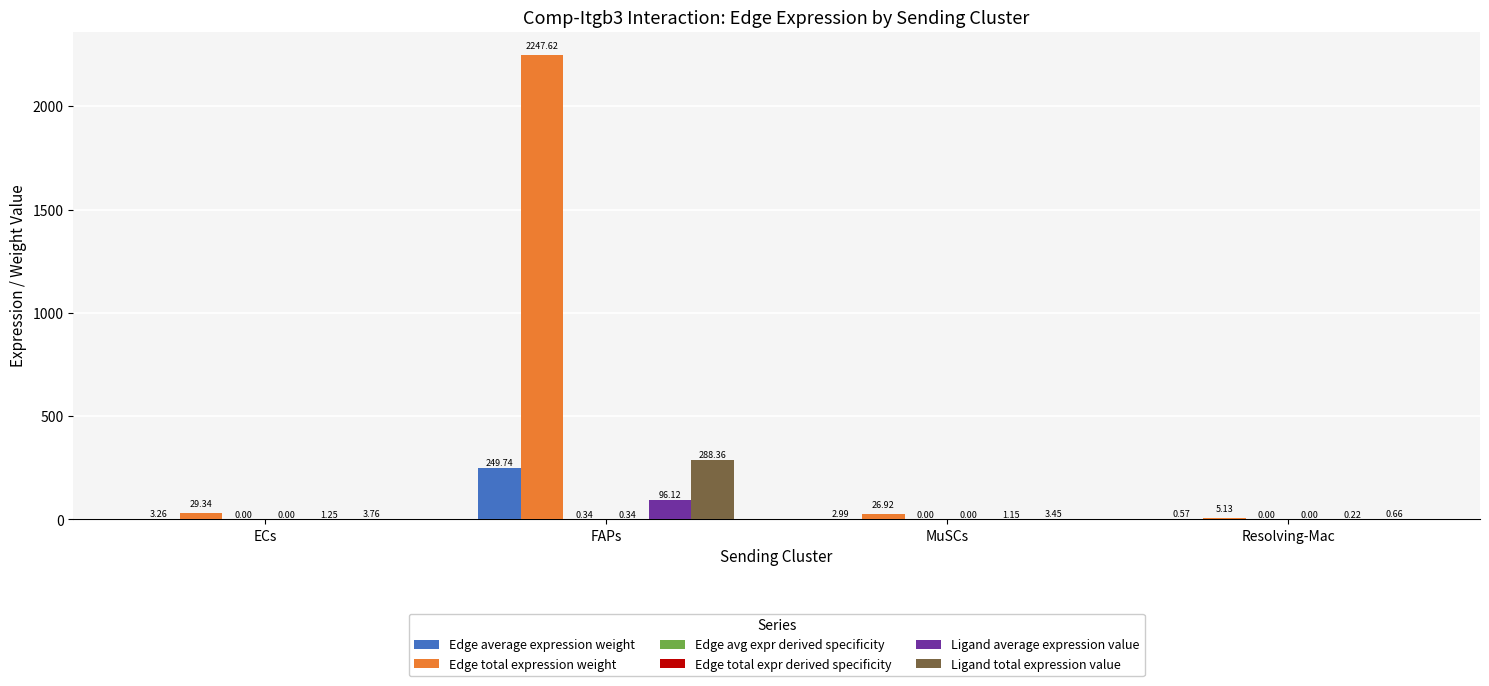

At which category is the sum across all series the highest?

FAPs